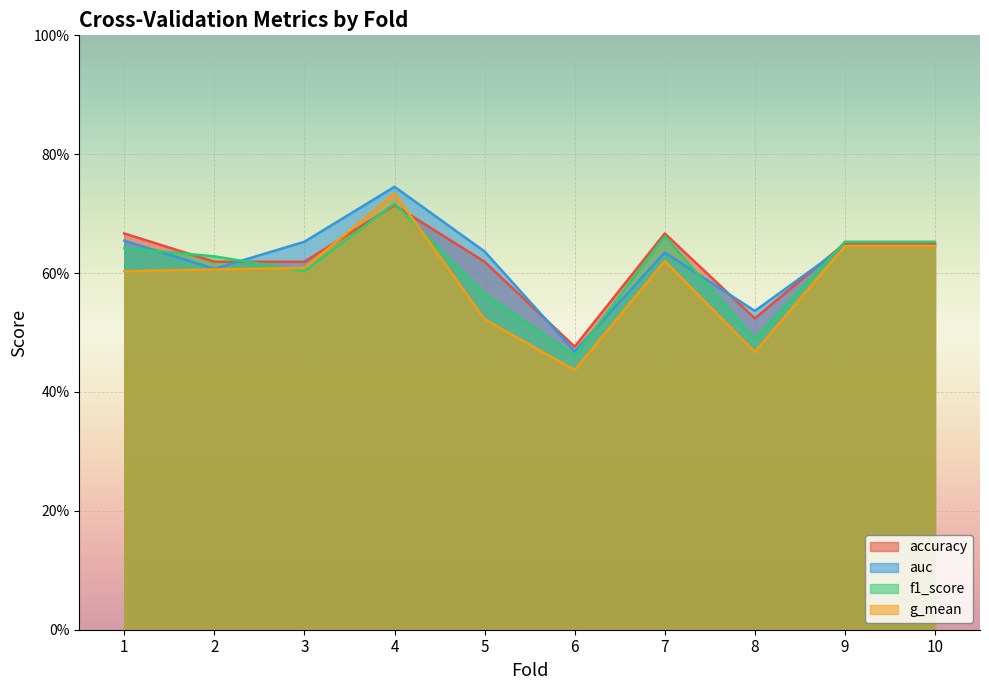

True or false: auc and g_mean intersect in this chart.

False